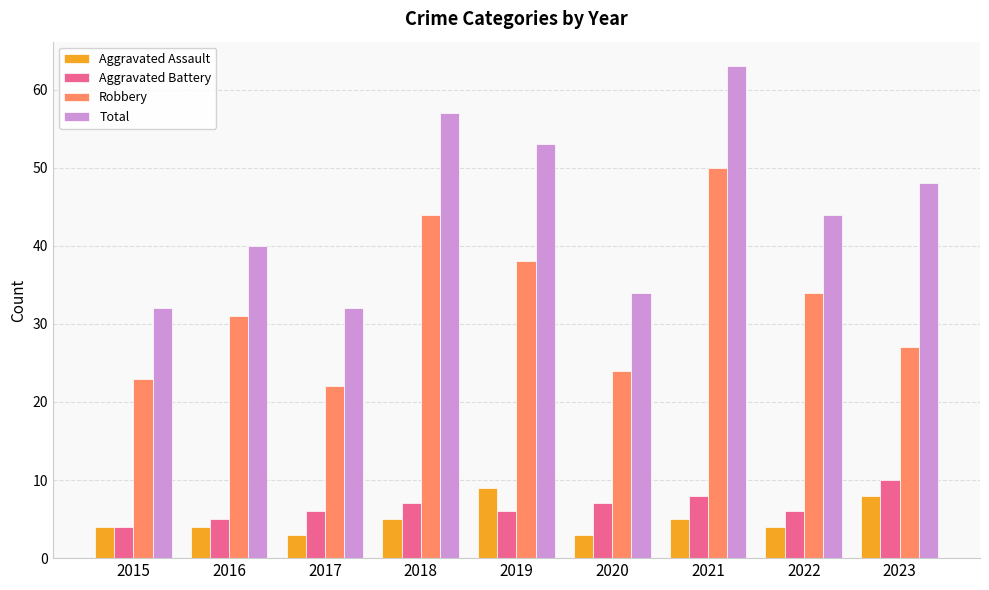

Does the chart contain any negative values?

No